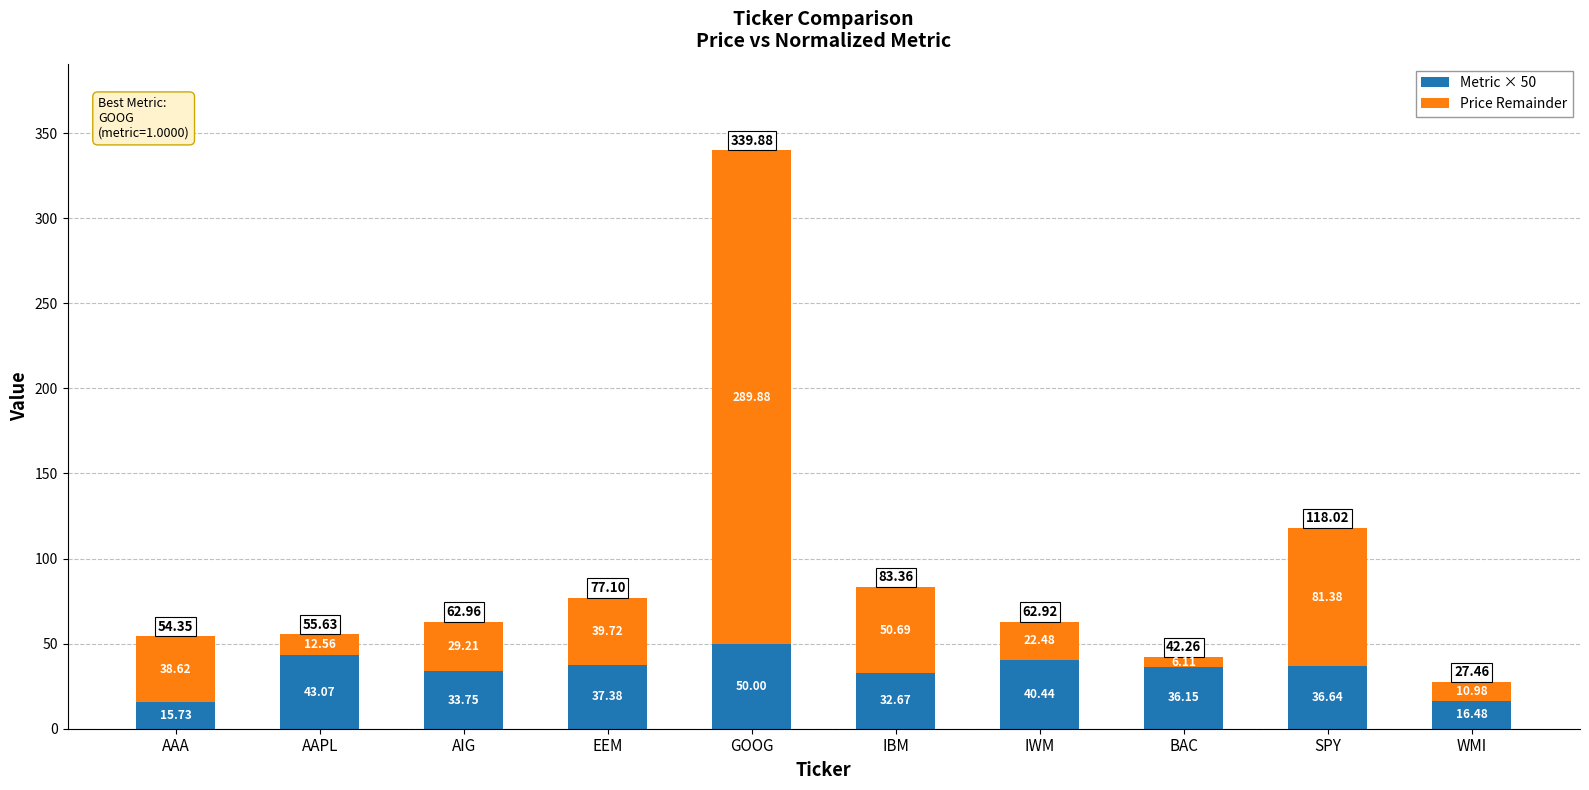

Are the bars grouped side by side (vs. stacked)?

No